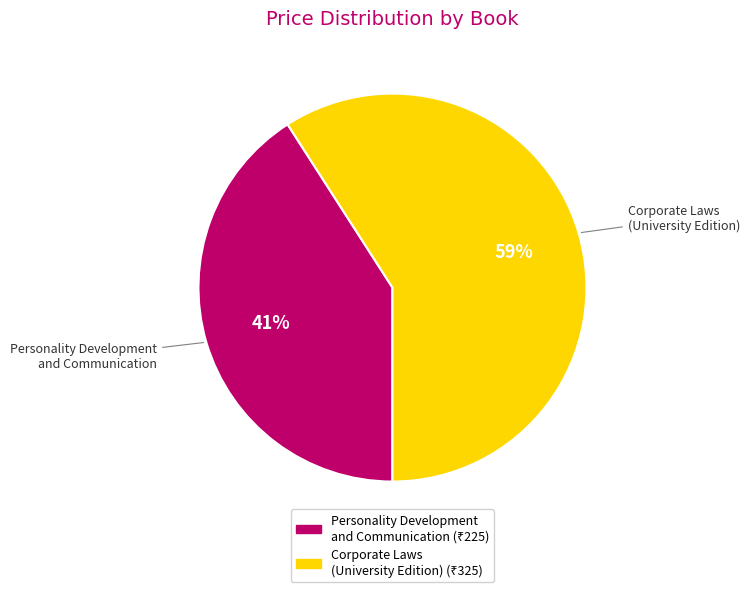

What is the ratio of the value at Personality Development and Communication to the value at Corporate Laws (University Edition)?

0.7